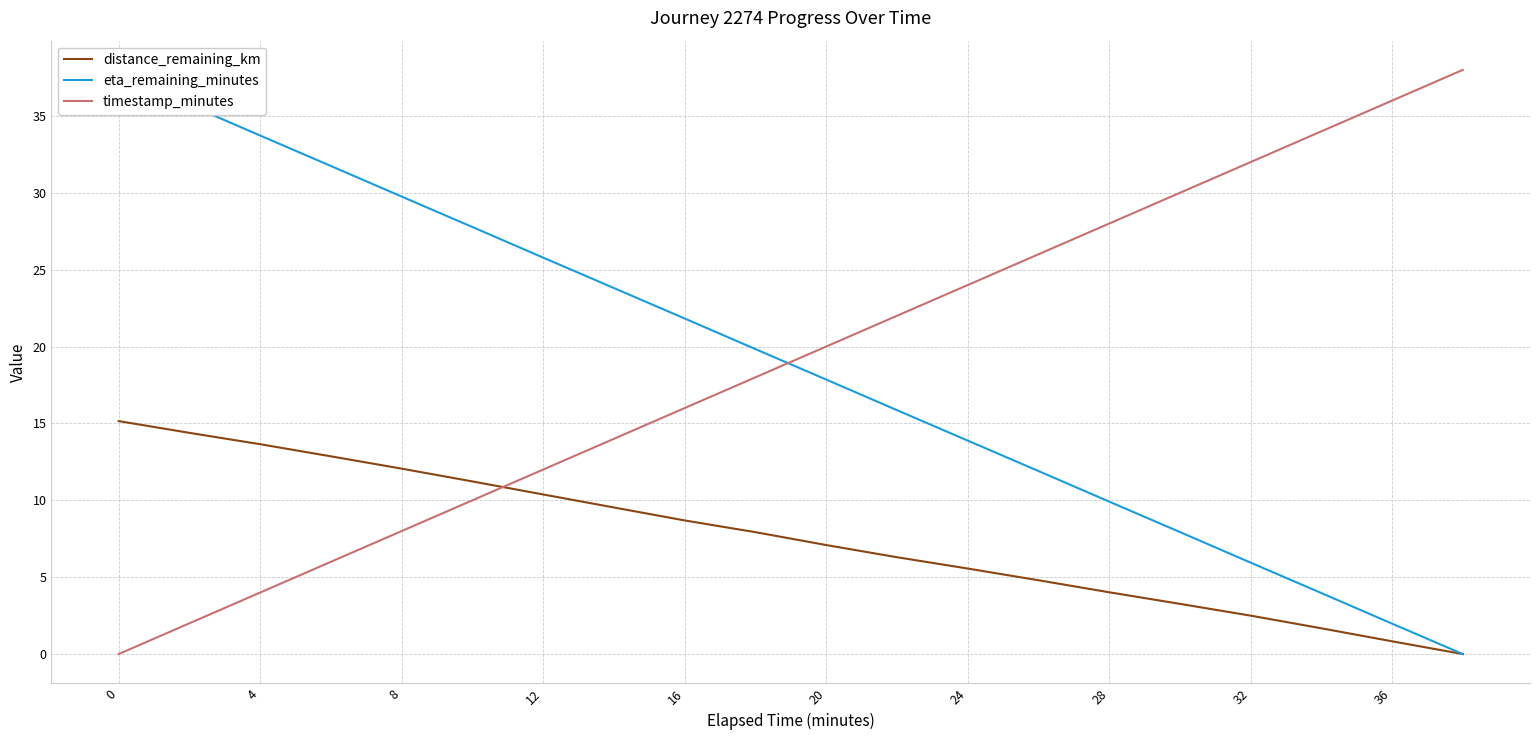

How many values in distance_remaining_km are above zero?

19